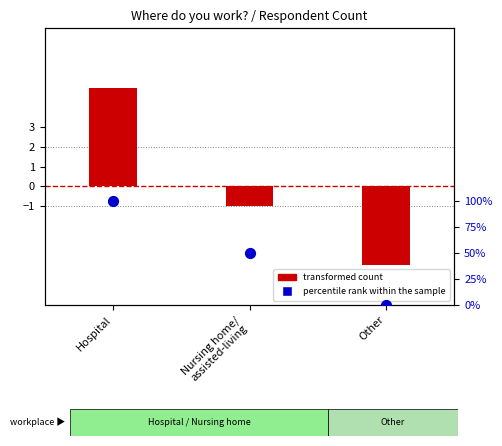

Which series reaches the maximum Y coordinate?

percentile rank within the sample